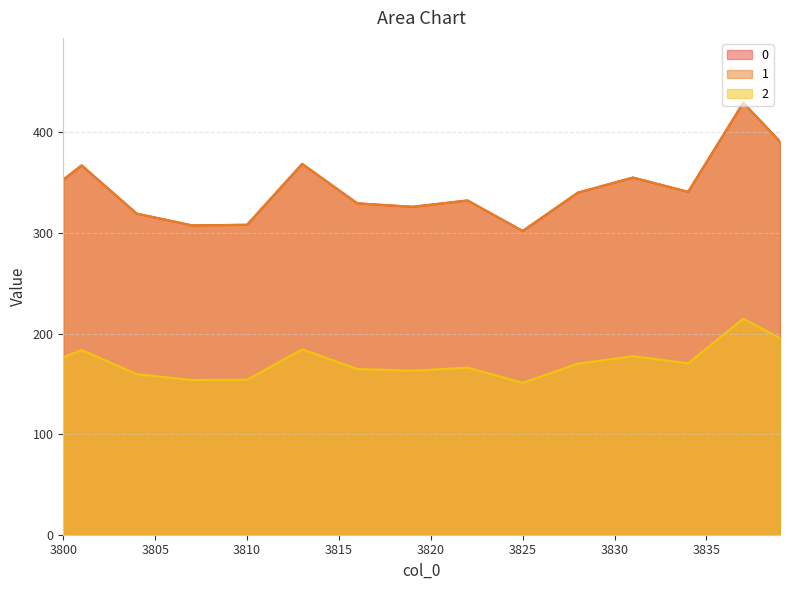

True or false: 0 has a value of 249.4 at 3839.

False